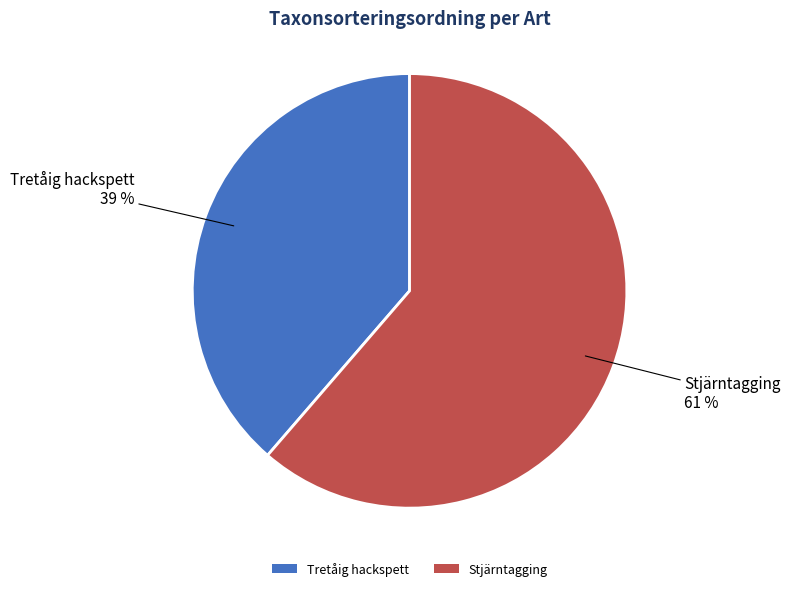

How many slices are in this pie chart?

2